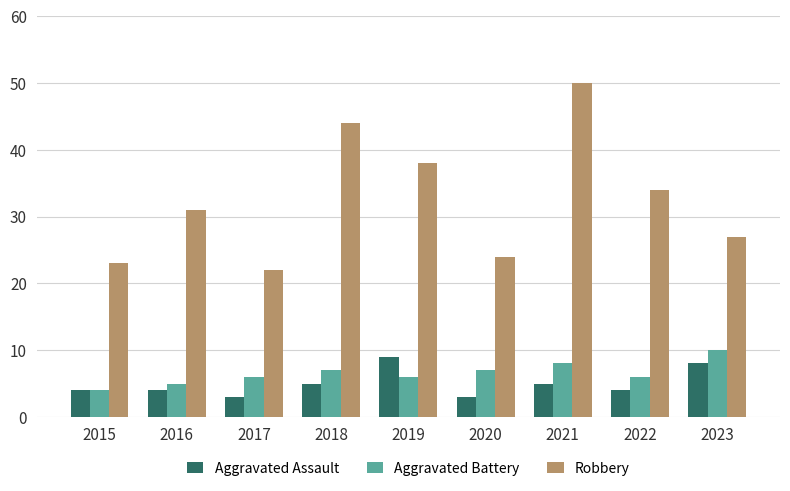

What is the difference between the second highest and second lowest values in the Robbery series?

21